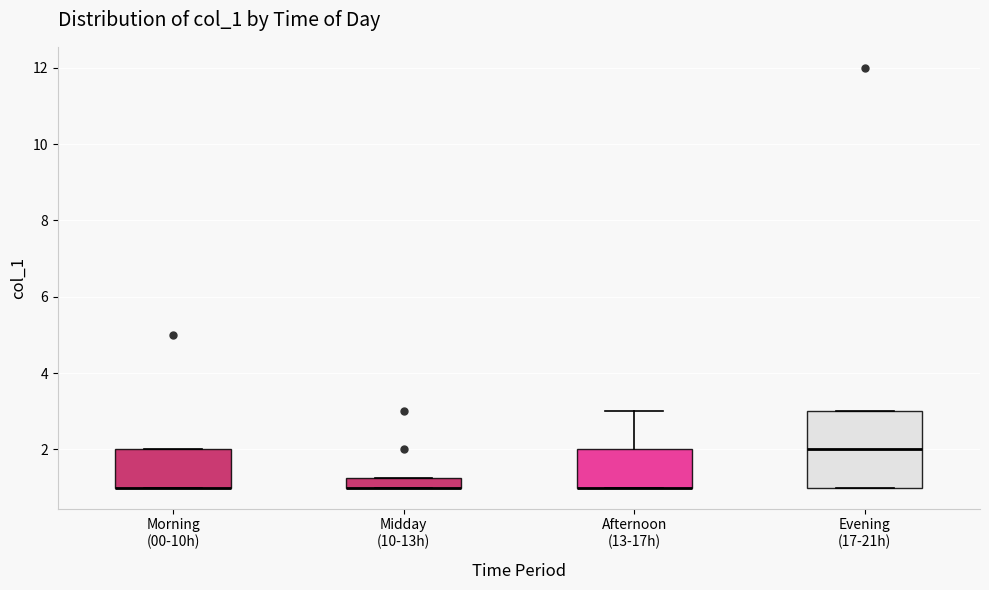

Which box is the tallest, from its lower edge to its upper edge?

Evening (17-21h)